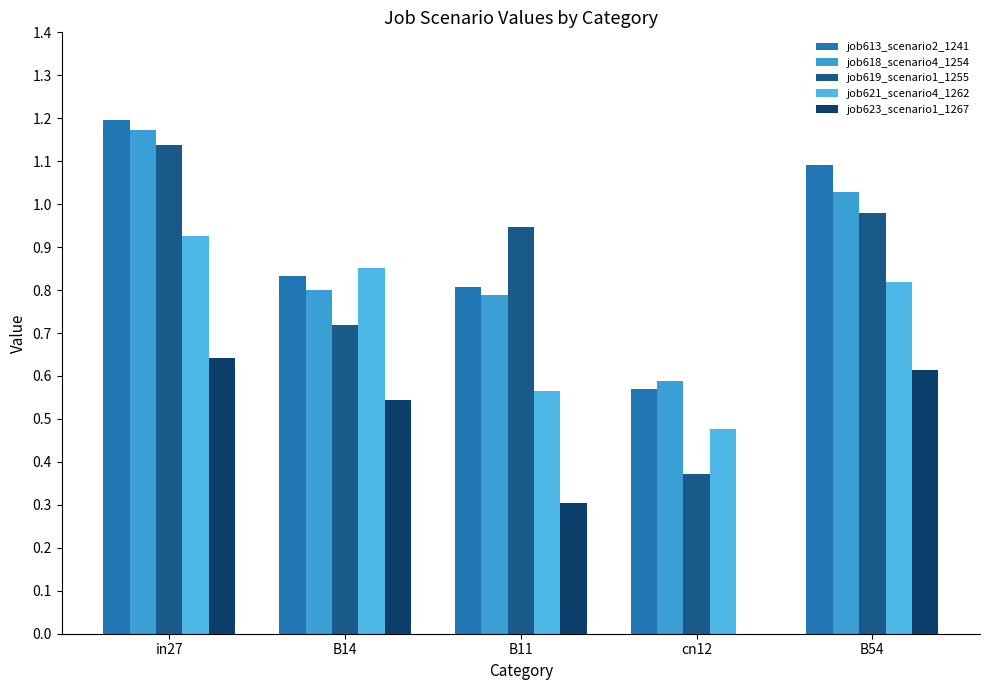

What is the lowest value of the job619_scenario1_1255 series?

0.4